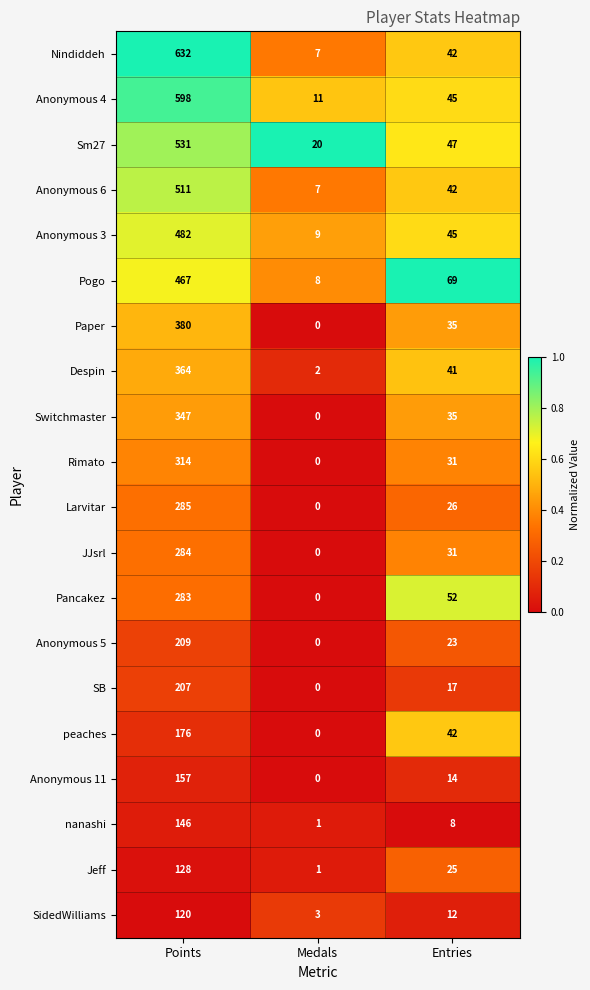

What is the sum of all Switchmaster values?

382